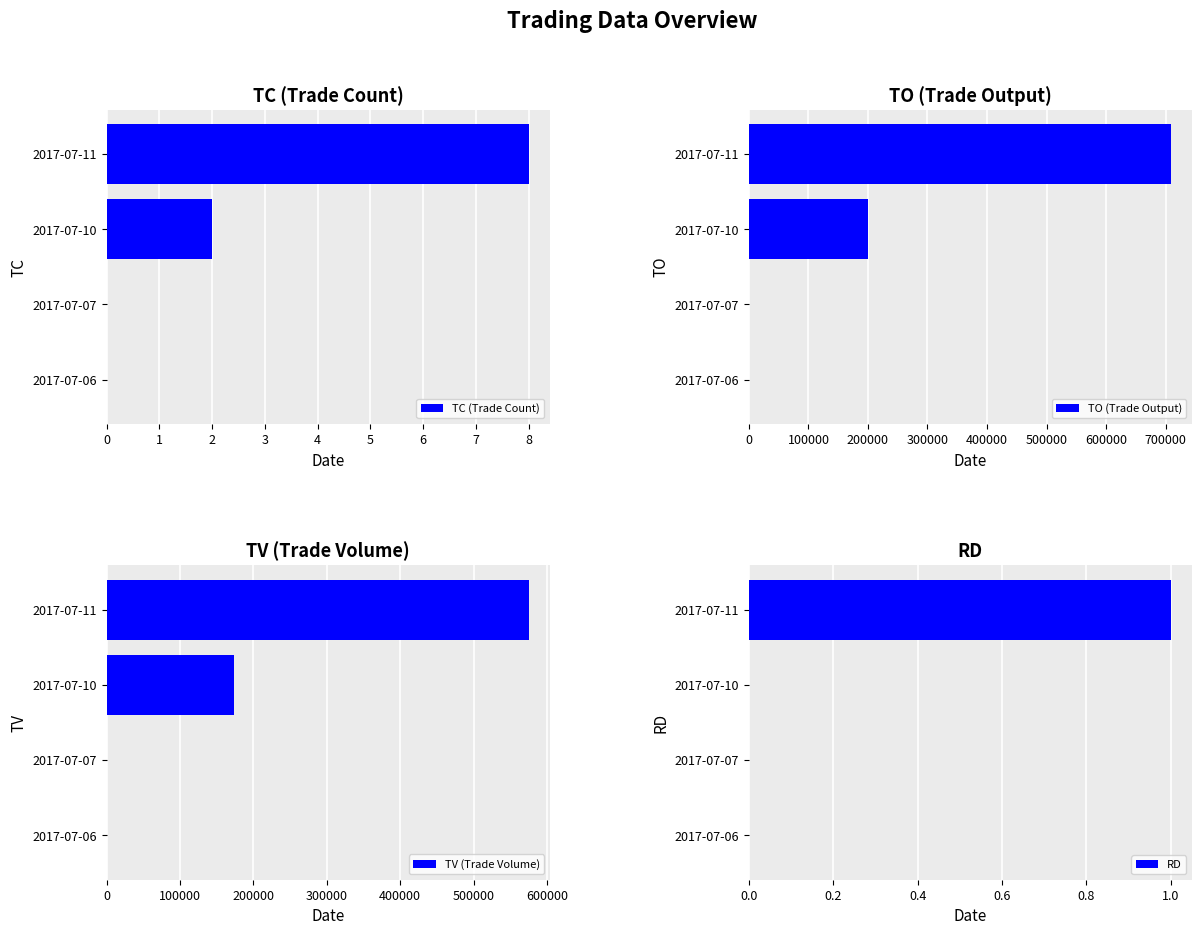

What are all the series names shown in the legend?

TC (Trade Count), TO (Trade Output), TV (Trade Volume), RD